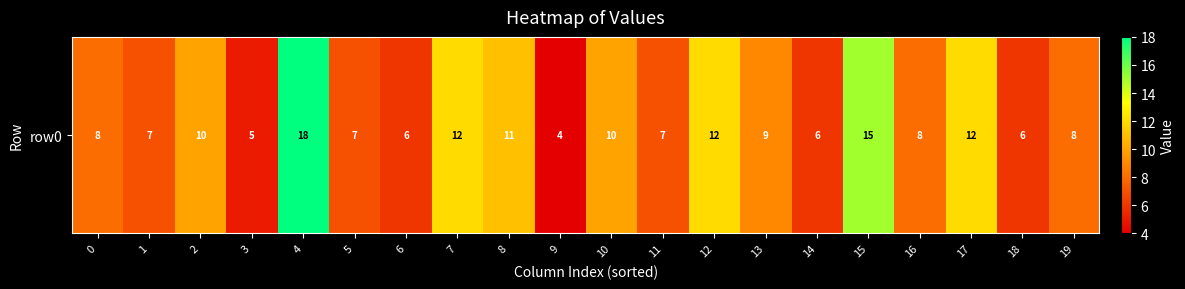

What is the minimum value shown in the chart?

4